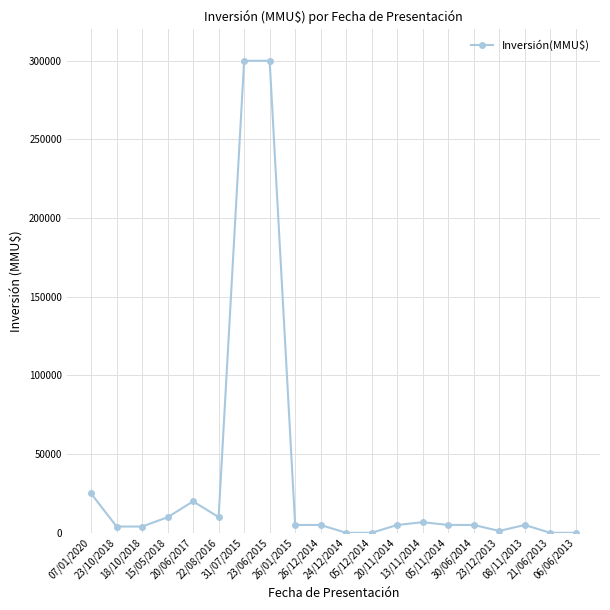

What is the difference between the second highest and second lowest values?

300000